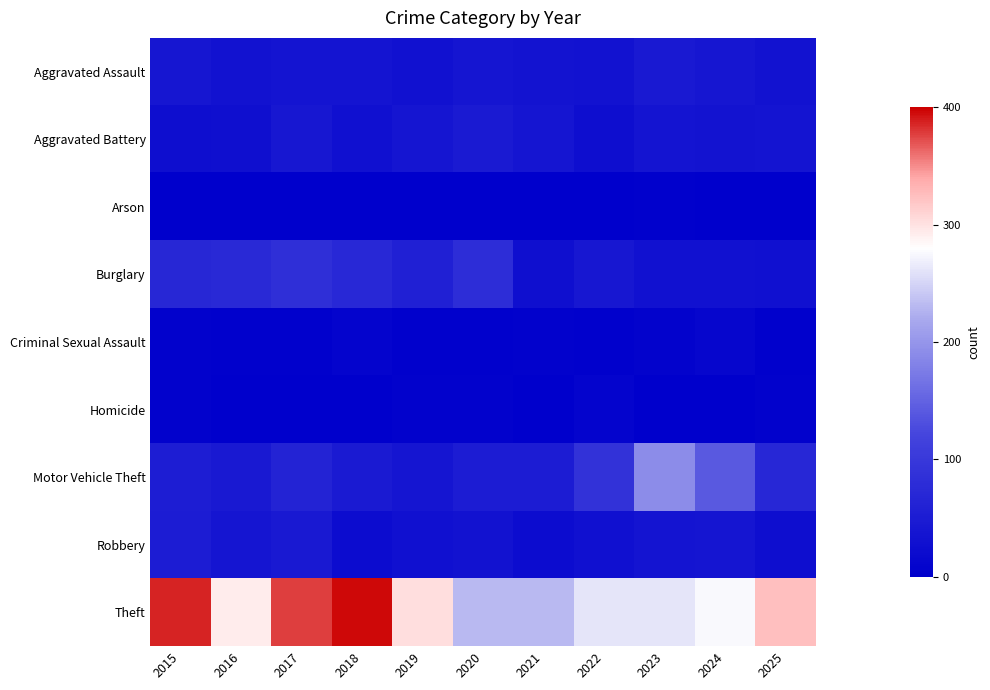

Reading left to right, transcribe all the data shown in this chart.

Aggravated Assault: 2015=40	2016=34	2017=37	2018=37	2019=32	2020=39	2021=35	2022=34	2023=46	2024=40	2025=33
Aggravated Battery: 2015=25	2016=28	2017=41	2018=31	2019=38	2020=48	2021=38	2022=26	2023=36	2024=35	2025=37
Arson: 2015=1	2016=3	2017=1	2018=2	2019=0	2020=1	2021=0	2022=0	2023=4	2024=2	2025=1
Burglary: 2015=70	2016=74	2017=83	2018=72	2019=58	2020=81	2021=28	2022=41	2023=32	2024=32	2025=30
Criminal Sexual Assault: 2015=6	2016=4	2017=4	2018=9	2019=4	2020=4	2021=5	2022=4	2023=7	2024=12	2025=4
Homicide: 2015=6	2016=3	2017=3	2018=2	2019=5	2020=6	2021=3	2022=8	2023=1	2024=0	2025=5
Motor Vehicle Theft: 2015=53	2016=46	2017=63	2018=48	2019=39	2020=51	2021=50	2022=90	2023=192	2024=141	2025=71
Robbery: 2015=50	2016=39	2017=46	2018=23	2019=31	2020=34	2021=22	2022=30	2023=36	2024=38	2025=26
Theft: 2015=387	2016=293	2017=378	2018=396	2019=303	2020=231	2021=230	2022=262	2023=262	2024=275	2025=324